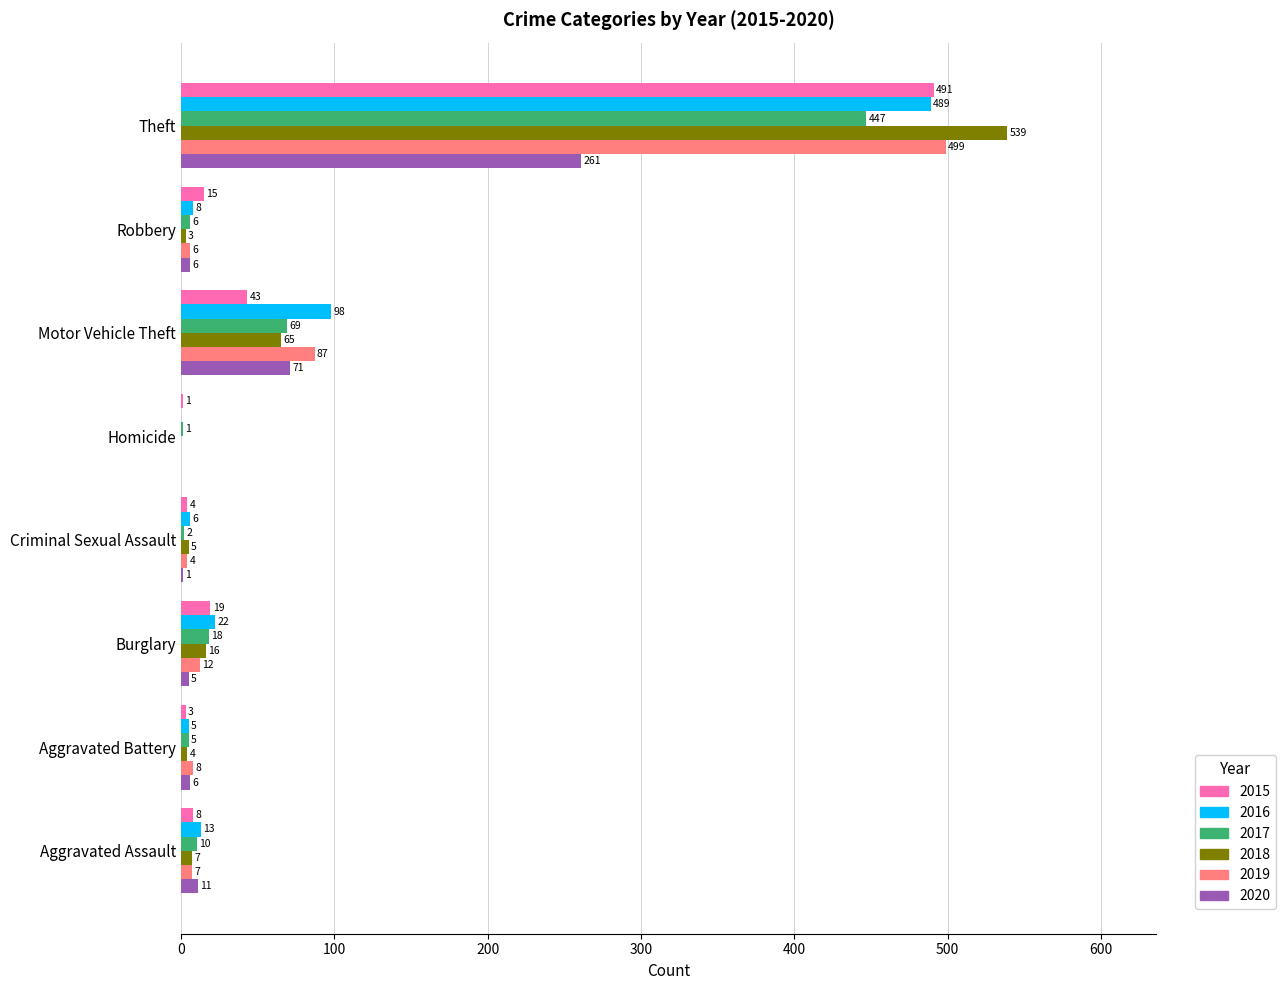

True or false: 2015 has a value of 310 at Theft.

False